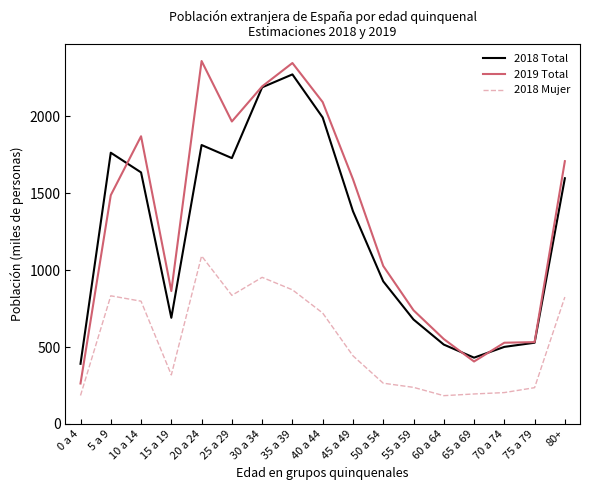

The 2018 Total series shows 1075 at 15 a 19. True or false?

False